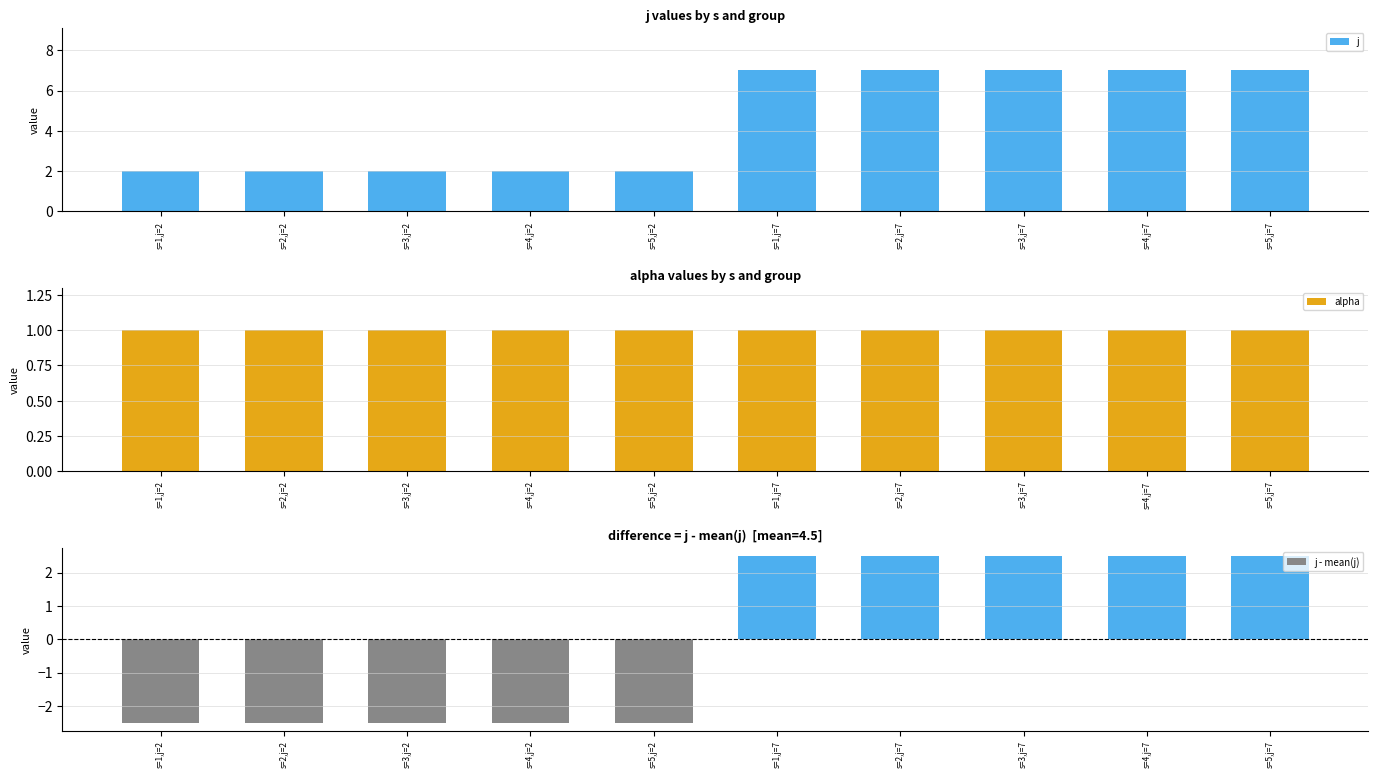

At which category is the sum across all series the highest?

s=1,j=7